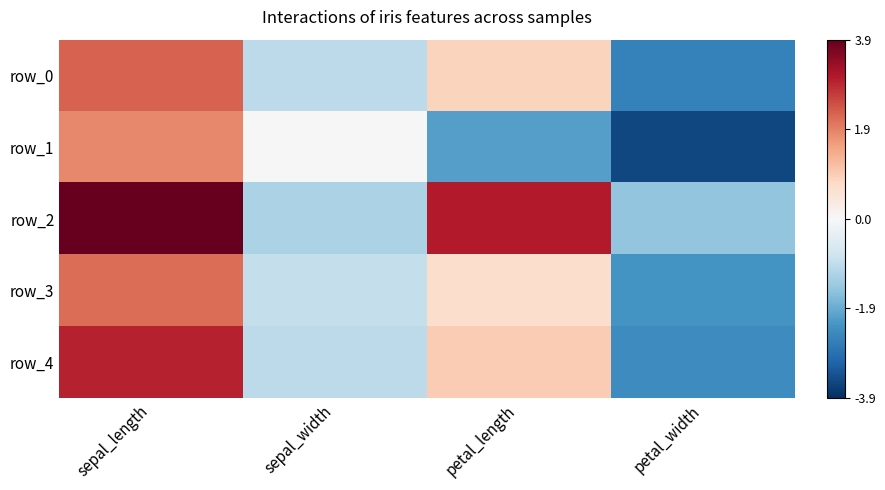

List the labels in order of row_2 value, smallest first.

petal_width, sepal_width, petal_length, sepal_length